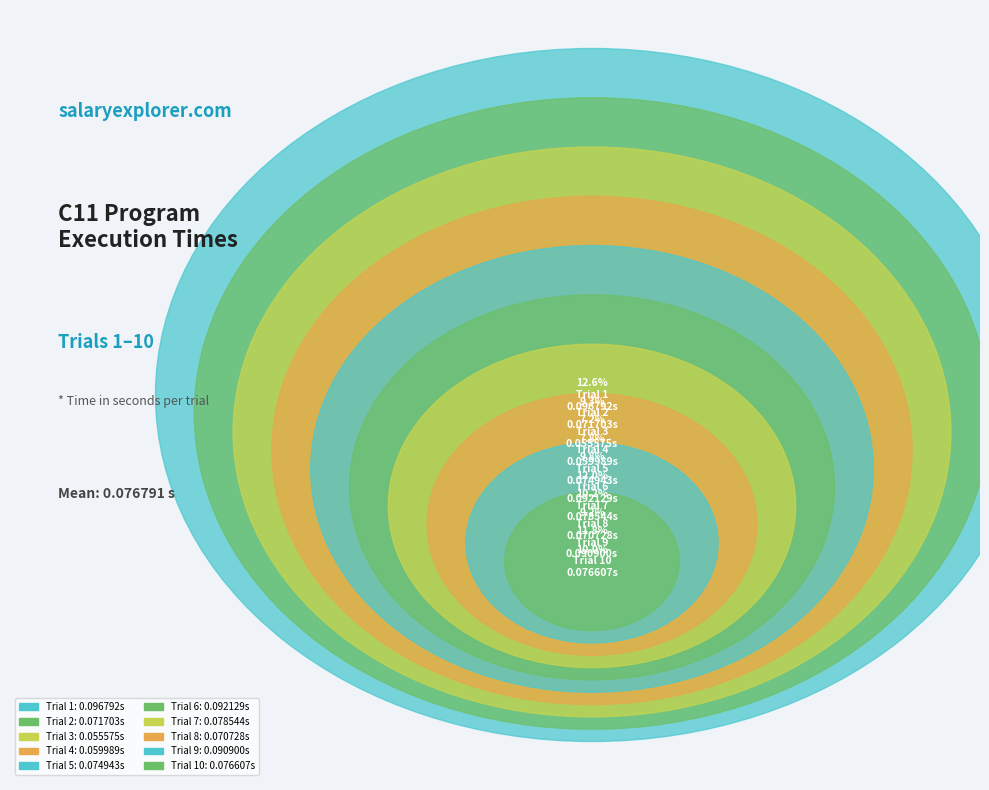

To the nearest percent, what portion does Trial 3 represent?

7%